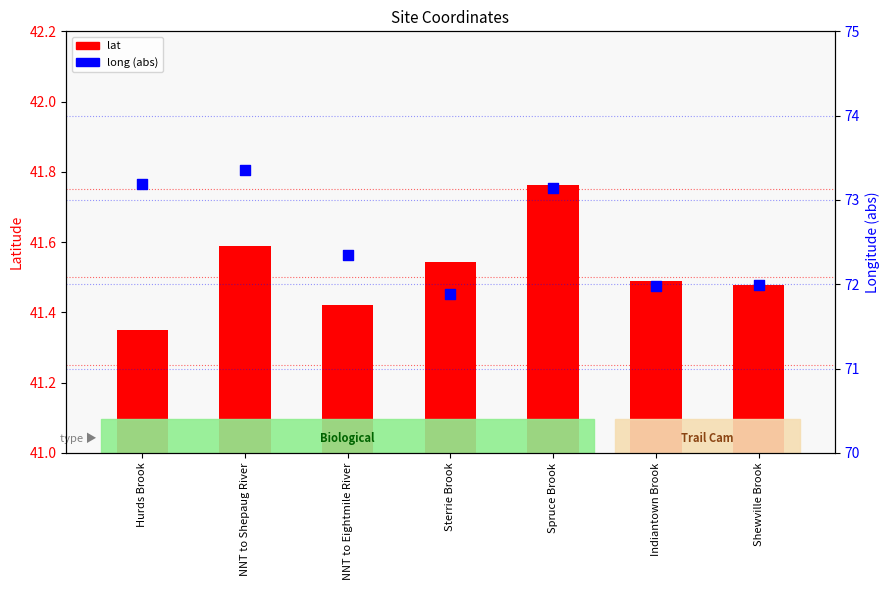

At which category is the sum across all series the highest?

NNT to Shepaug River